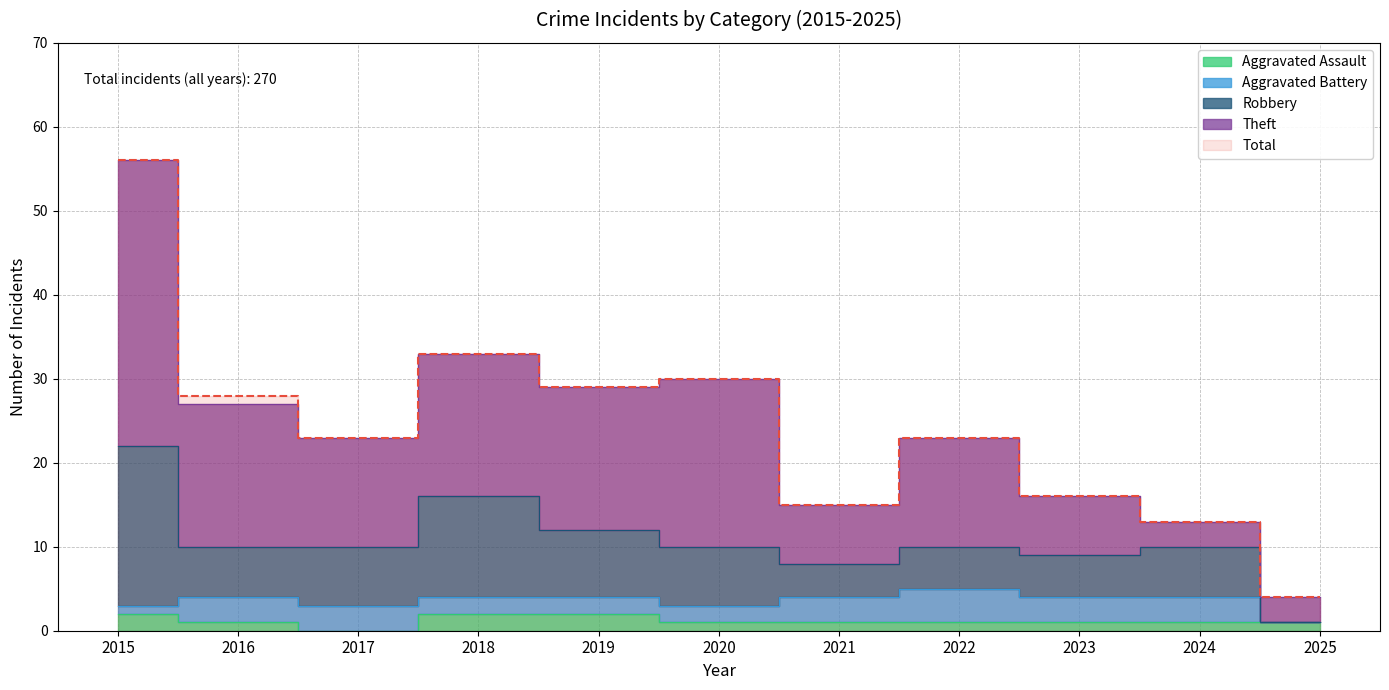

What is the approximate value of Aggravated Battery at 2020?

2